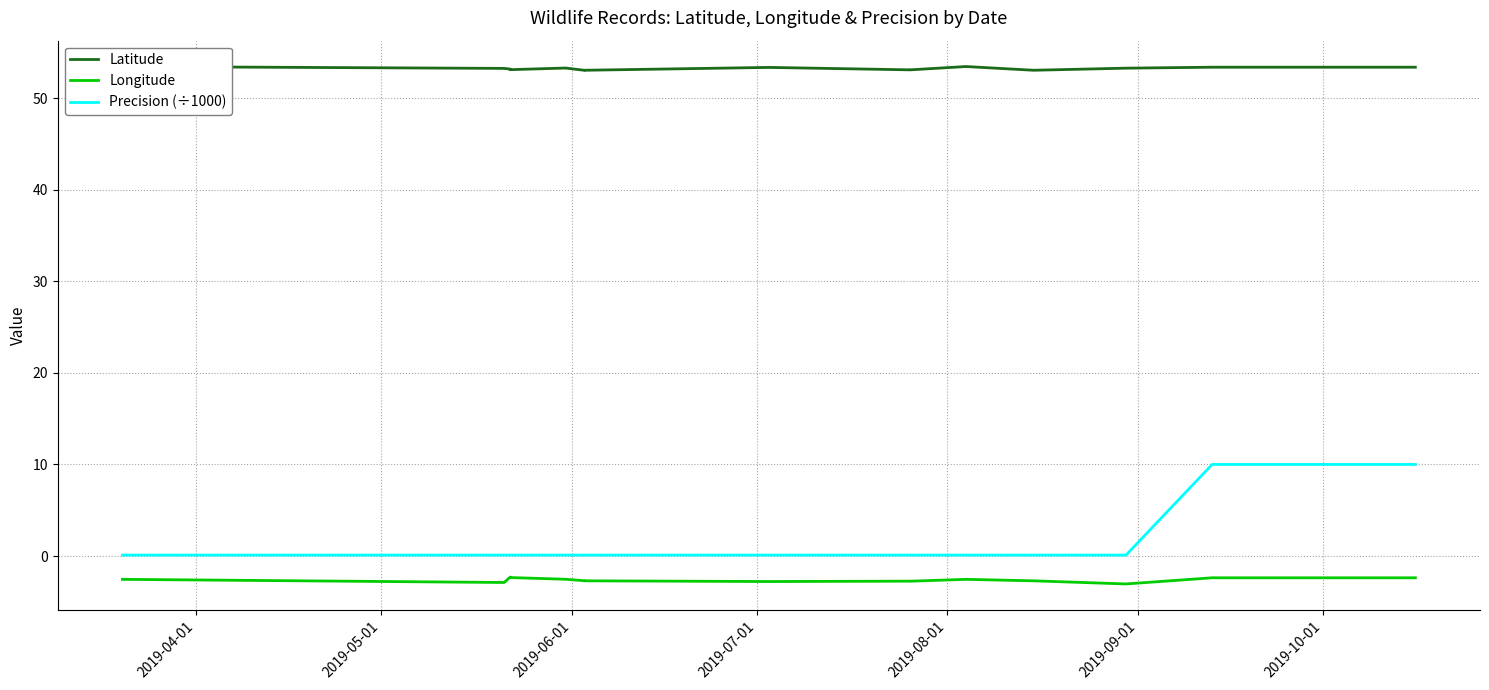

How many interior local peaks does the Longitude series have?

2